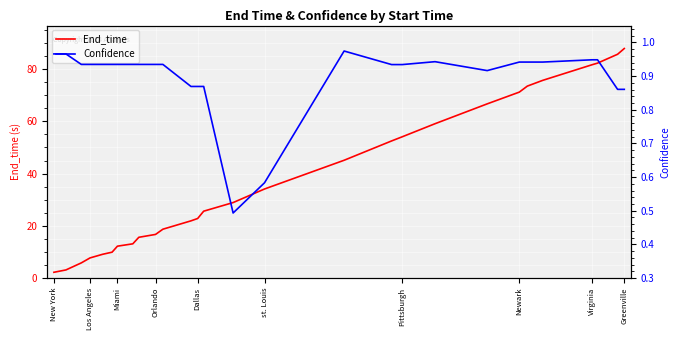

True or false: End_time has more than 1 interior local peaks.

False